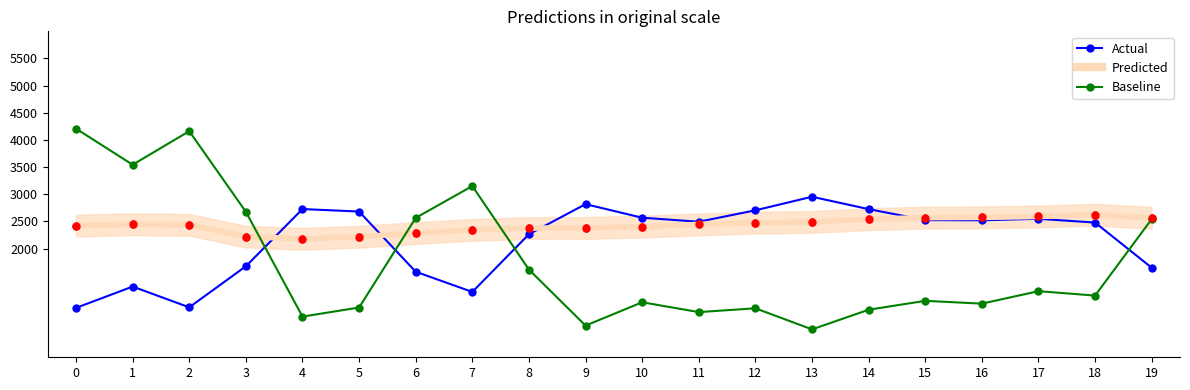

True or false: Actual and Baseline intersect in this chart.

True